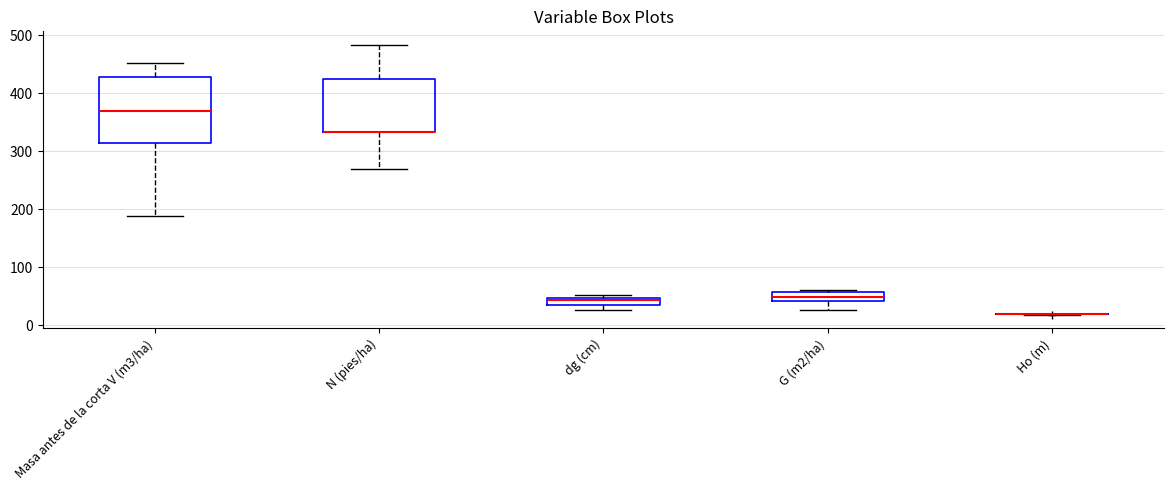

Where does the upper whisker of the box for N (pies/ha) end on the y-axis? The values are not printed on the chart, so give them approximately, as read against the axis.

480